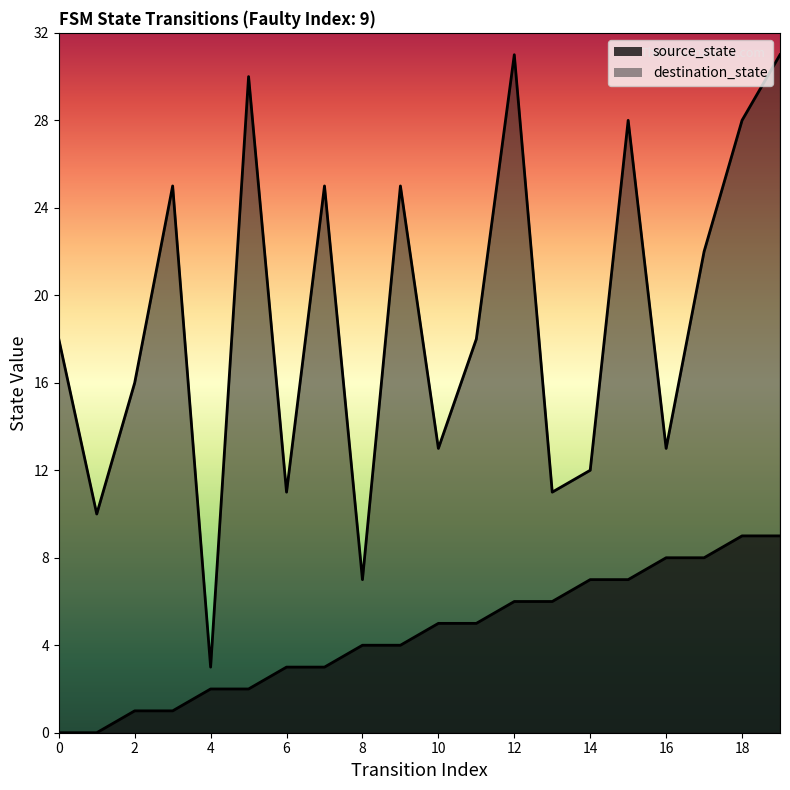

Which series has the largest range (max minus min)?

destination_state